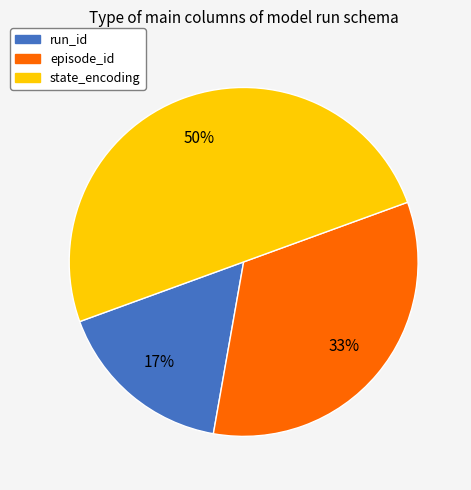

To the nearest percent, what is the combined percentage of episode_id and state_encoding?

83%